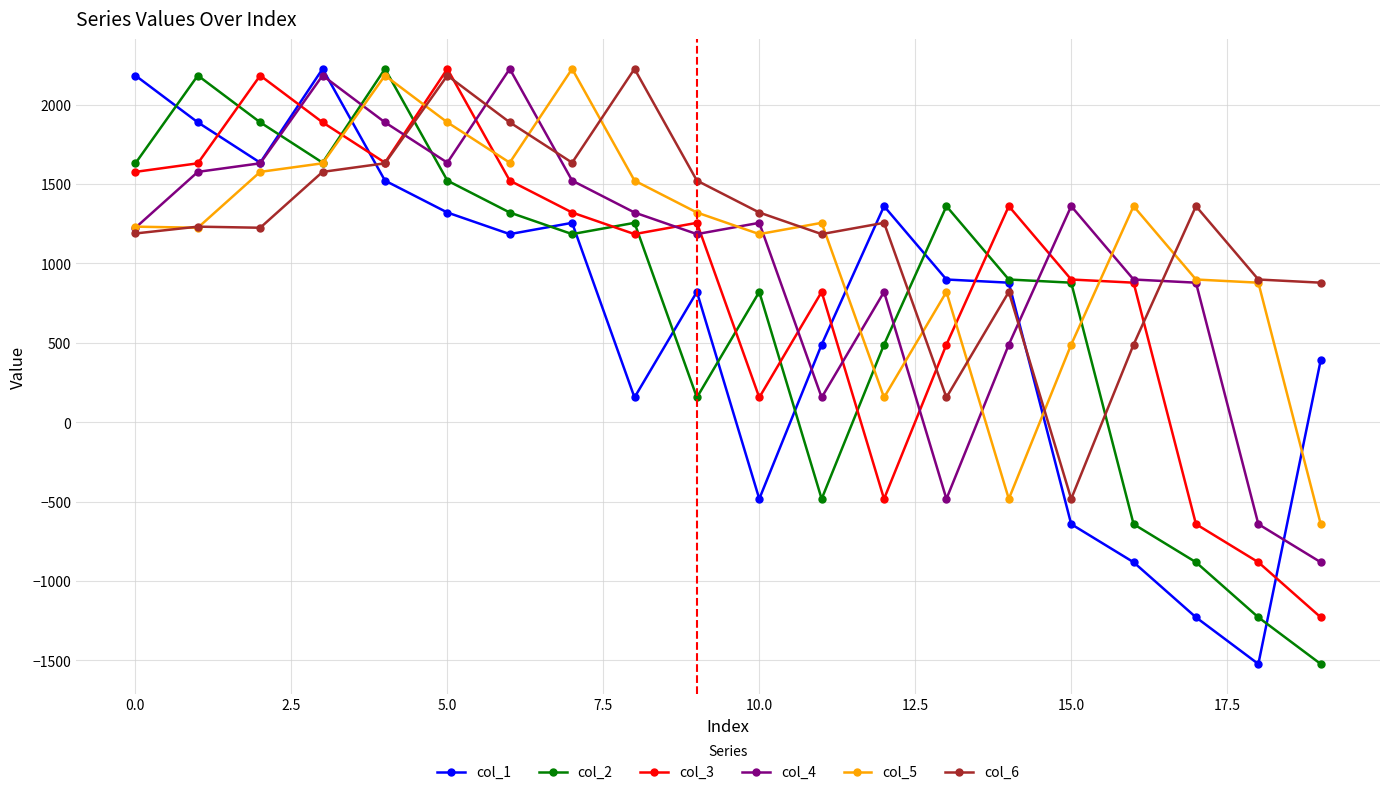

What is the value of the col_6 point at the 5th from the left?

1631